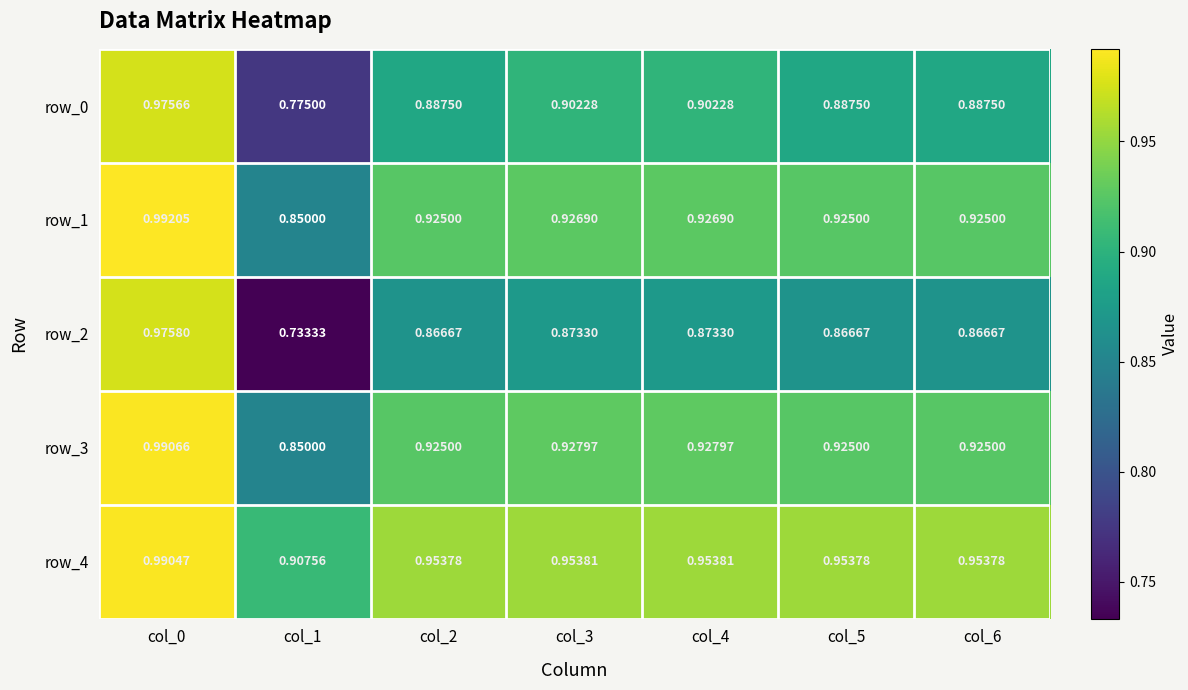

Which series has the largest total across all categories?

row_4